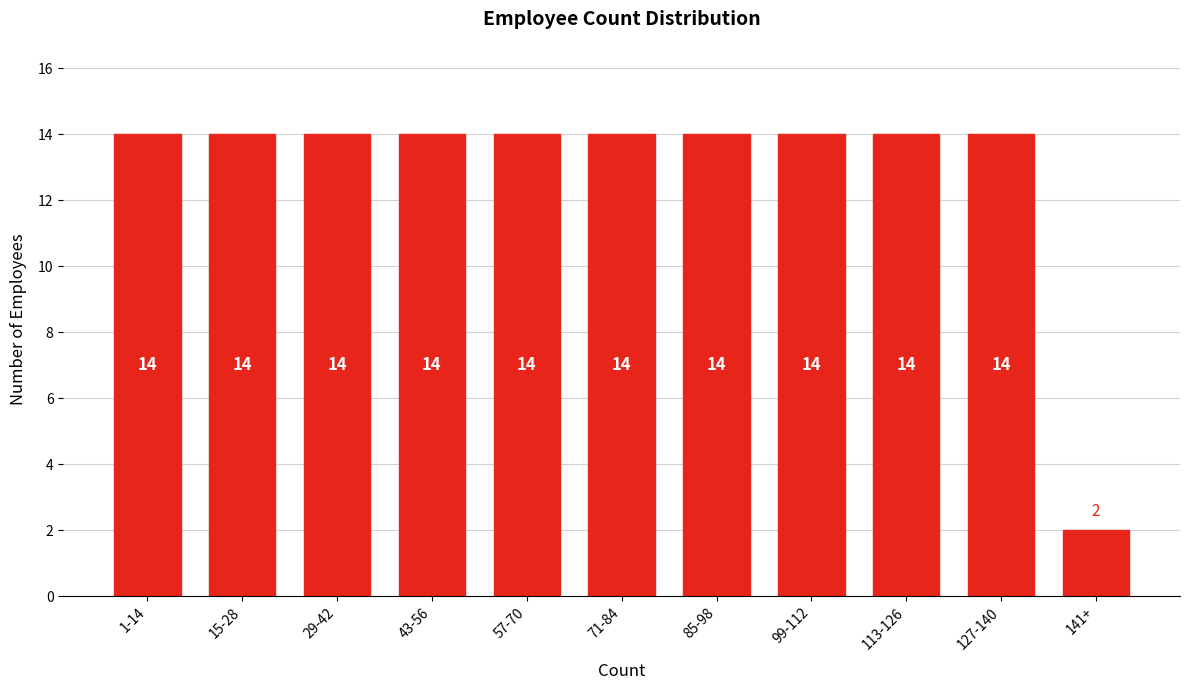

Reading left to right, what are all the values shown in this chart?

1-14=14	15-28=14	29-42=14	43-56=14	57-70=14	71-84=14	85-98=14	99-112=14	113-126=14	127-140=14	141+=2